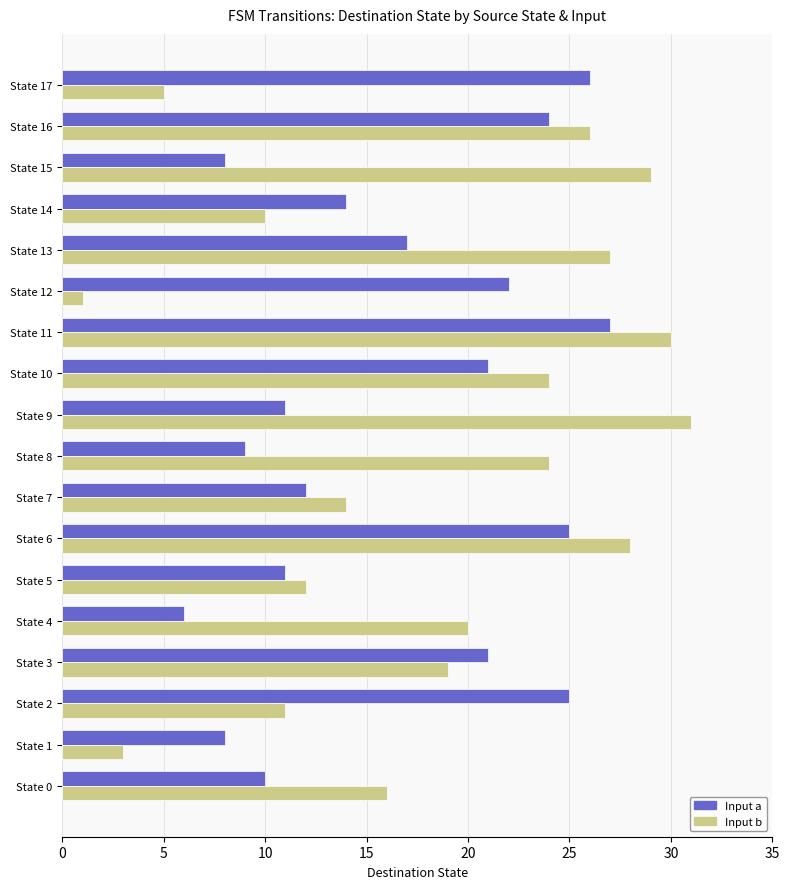

Which series has the largest range (max minus min)?

Input b